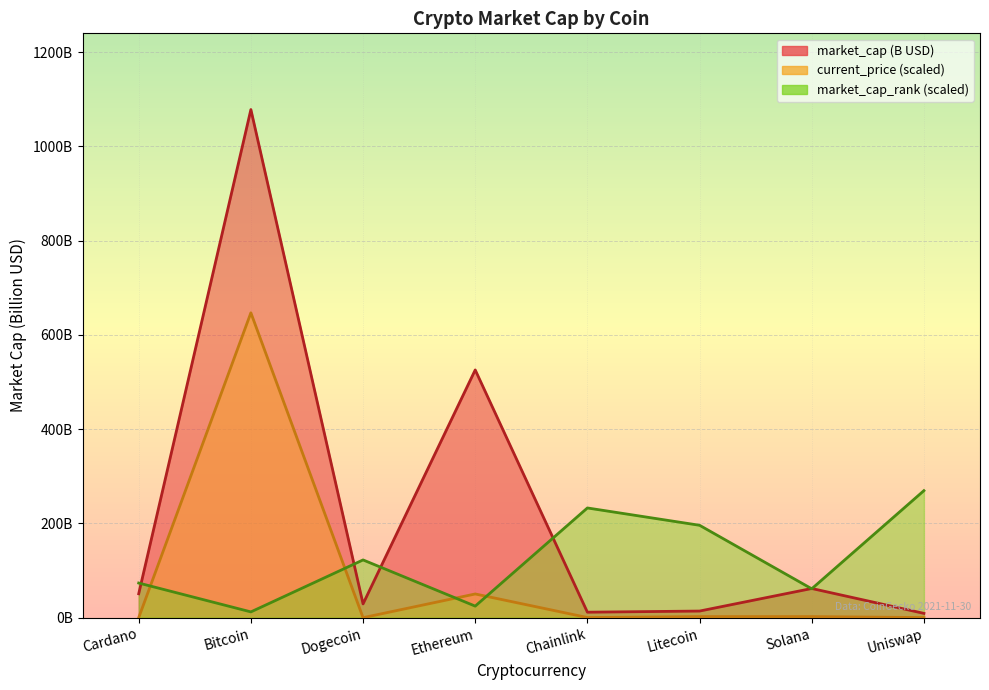

Where is the first local minimum for current_price?

Dogecoin